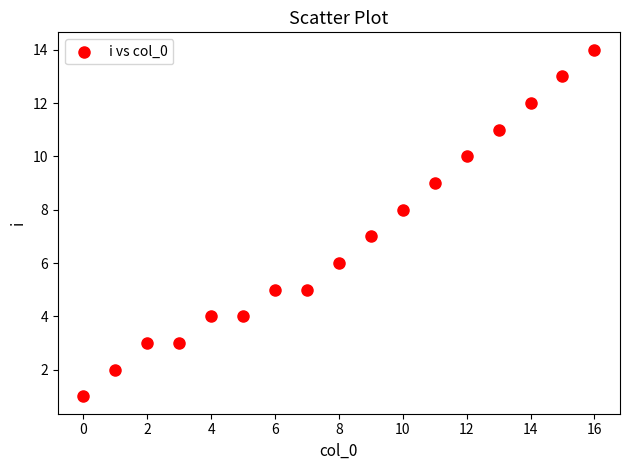

What is the range of Y values (max minus min)?

13